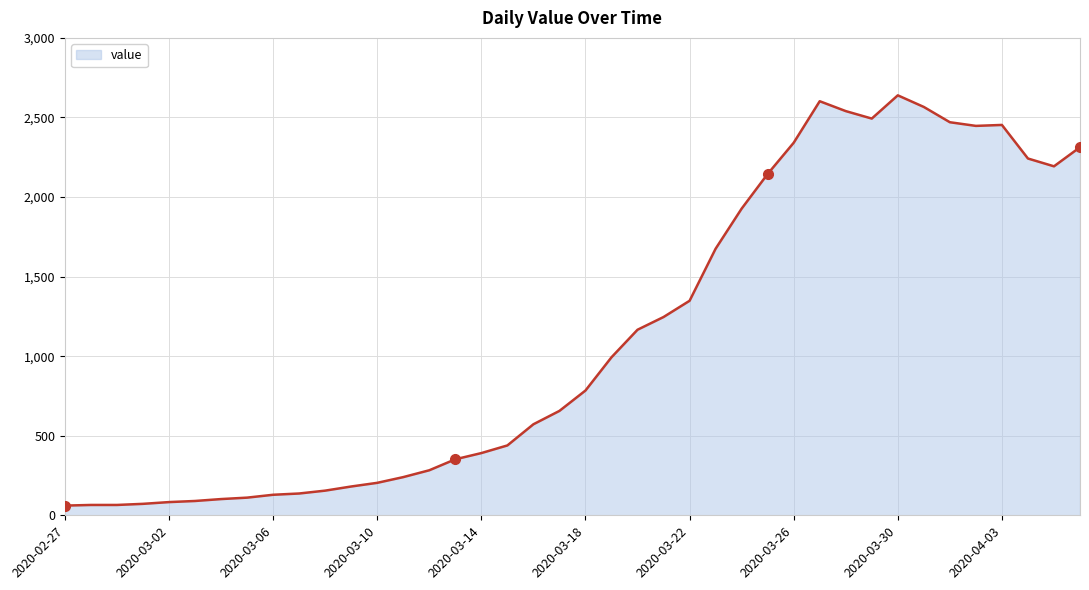

What is the smallest value displayed?

61